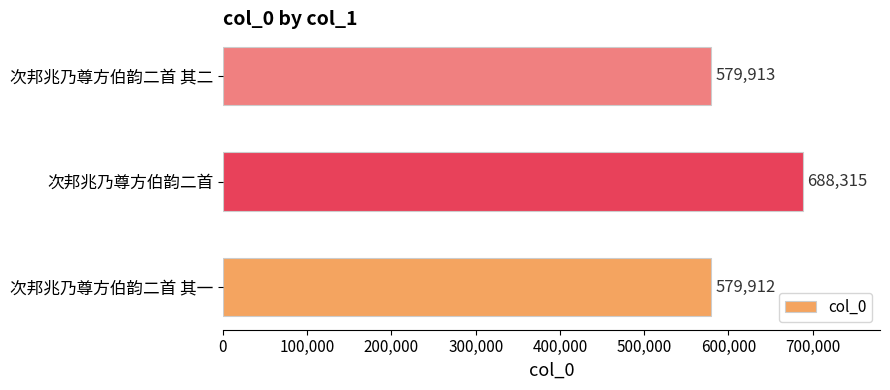

Where is the data nearest to the value 634113?

次邦兆乃尊方伯韵二首 其二